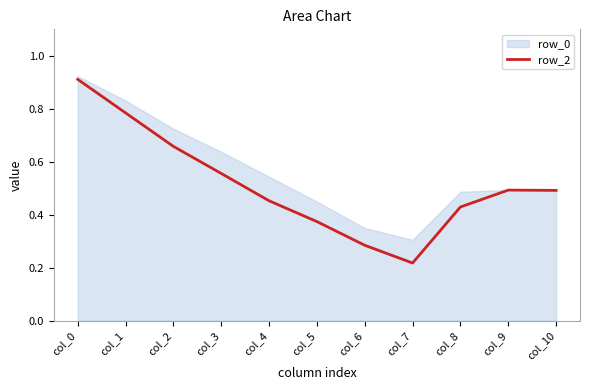

Is it true that the value at col_2 is 0.2?

False